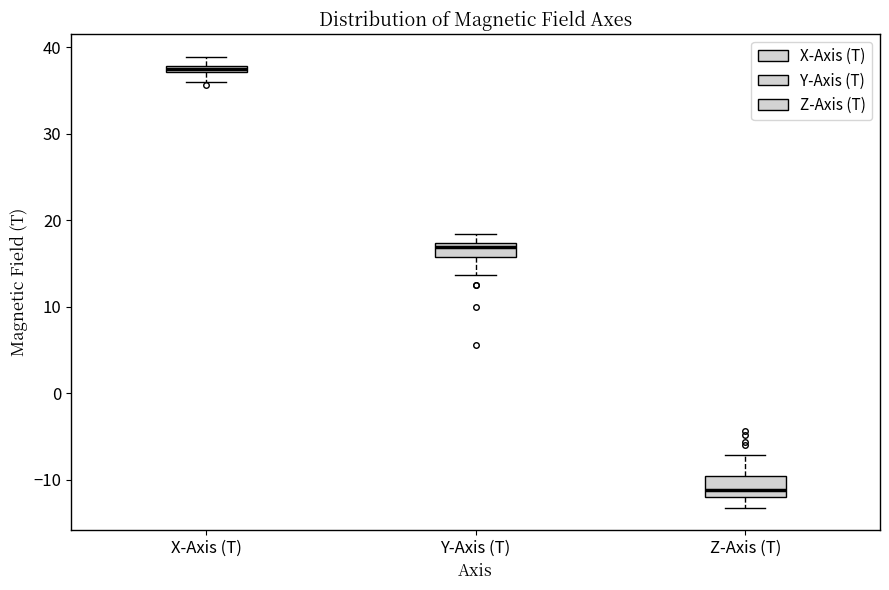

Where is the lower edge of the box for Y-Axis (T) on the y-axis? The values are not printed on the chart, so give them approximately, as read against the axis.

16